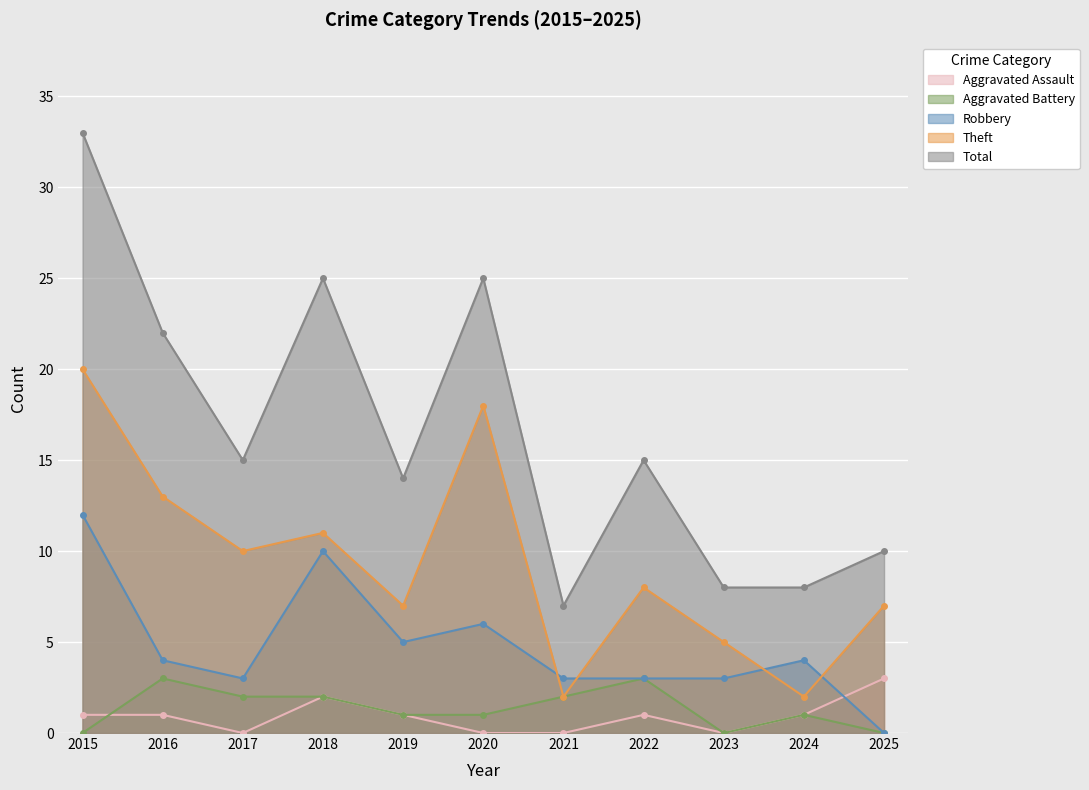

What is the sum of the Total values at 2019 and 2015?

47